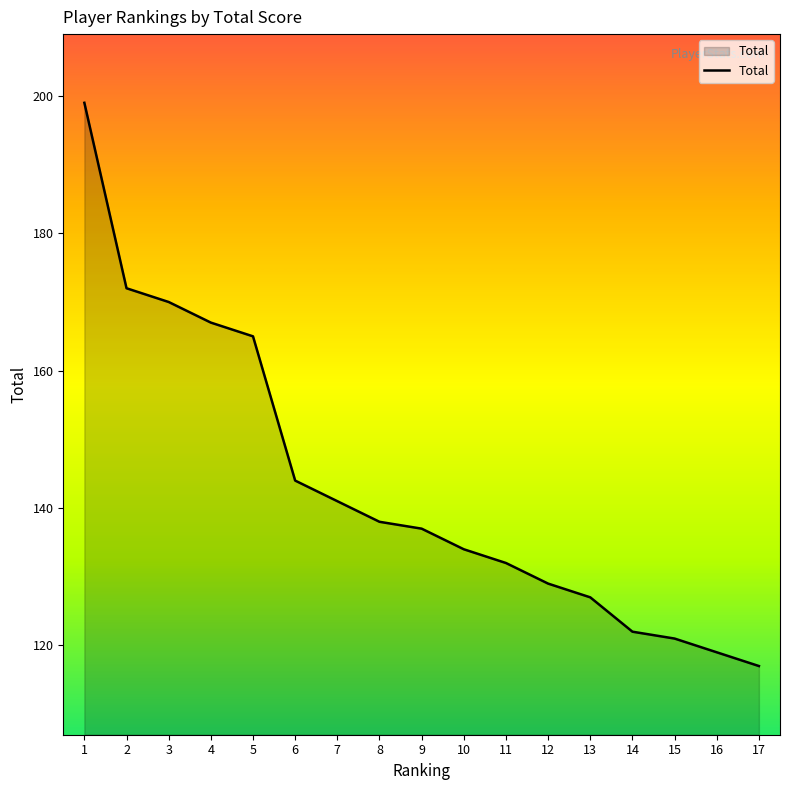

The value at 14 is 43. True or false?

False